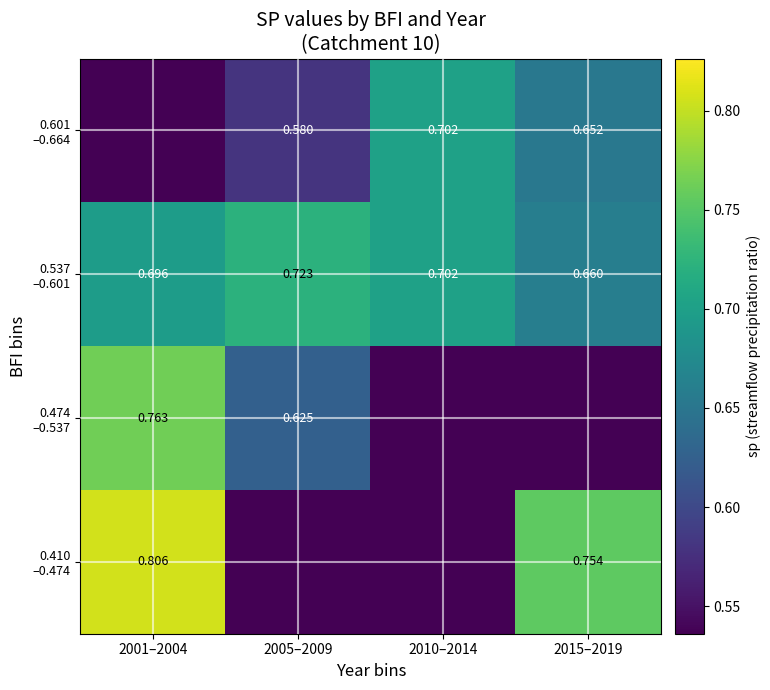

Which series has the largest total across all categories?

0.537 –0.601